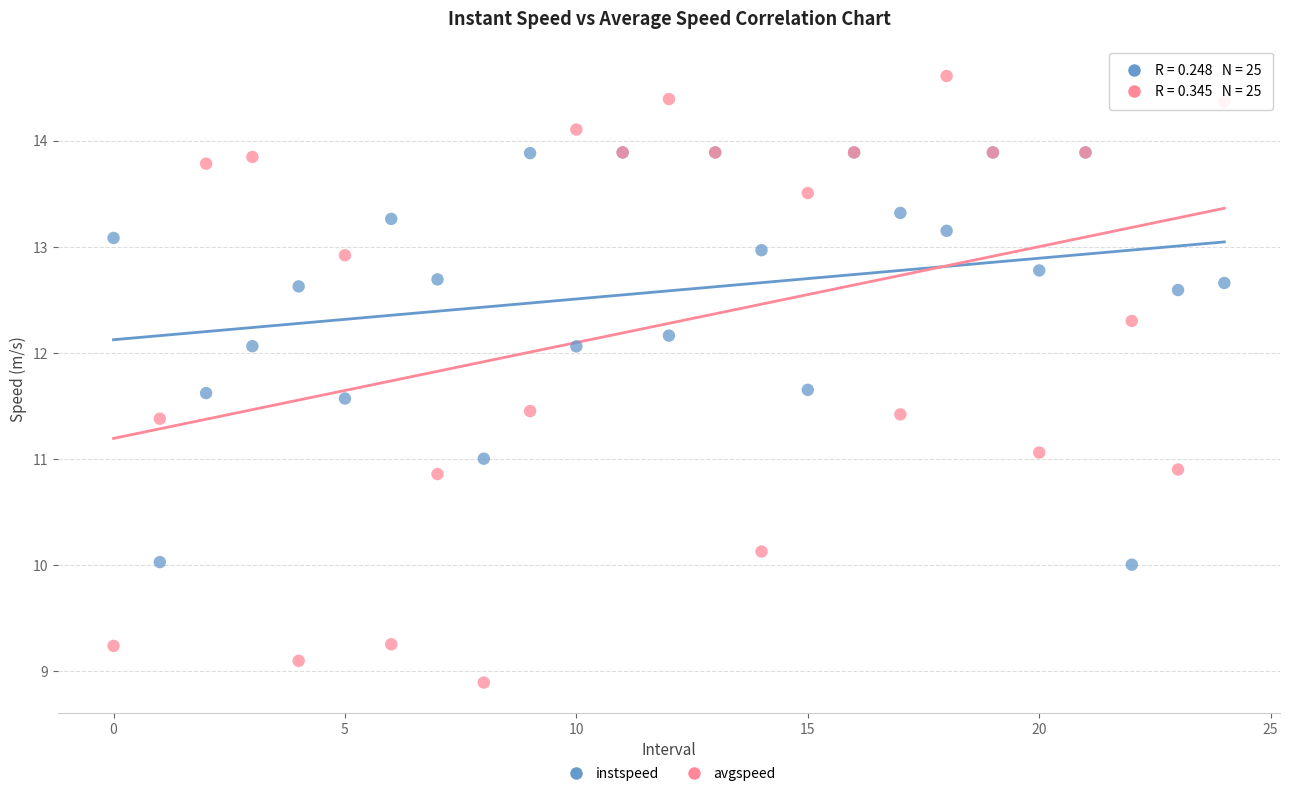

Which series contains the highest Y value?

avgspeed